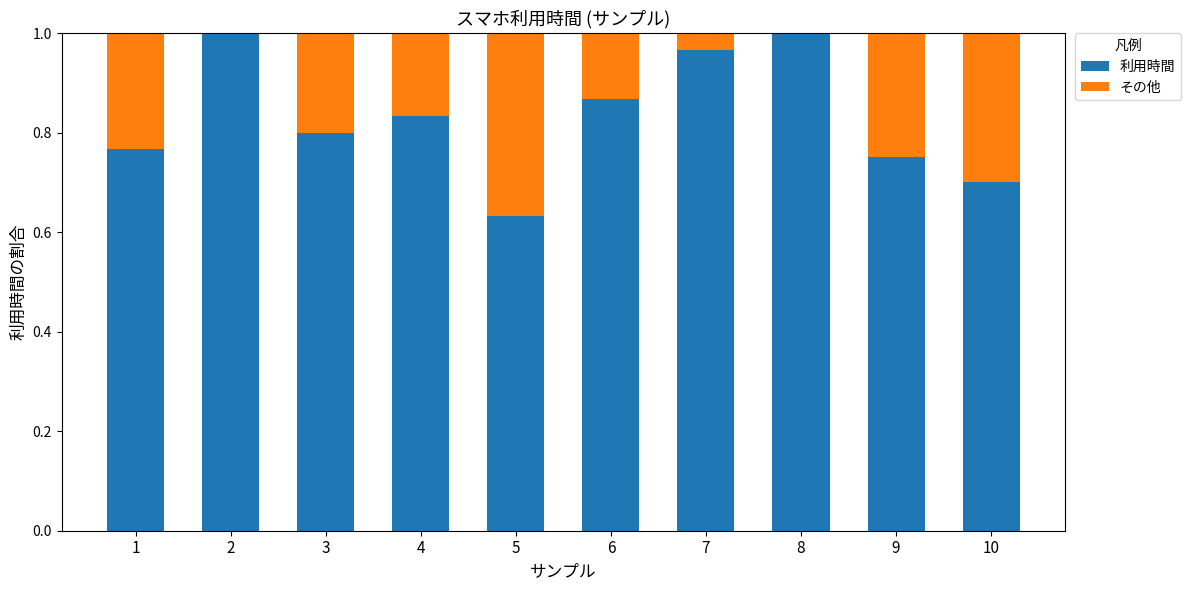

What is the sum of all 利用時間 values?

8.3